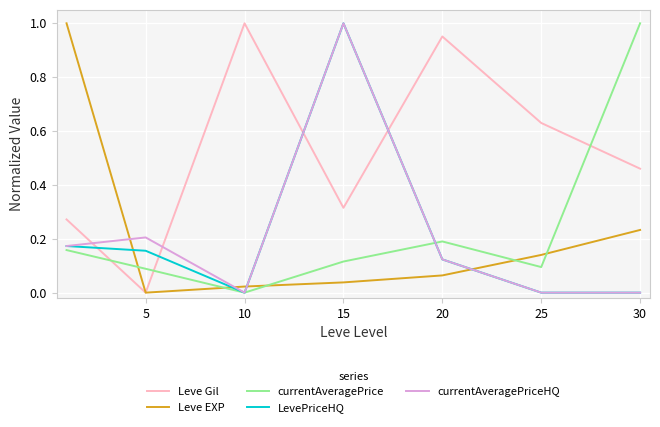

How many intersections are there between LevePriceHQ and Leve EXP?

4